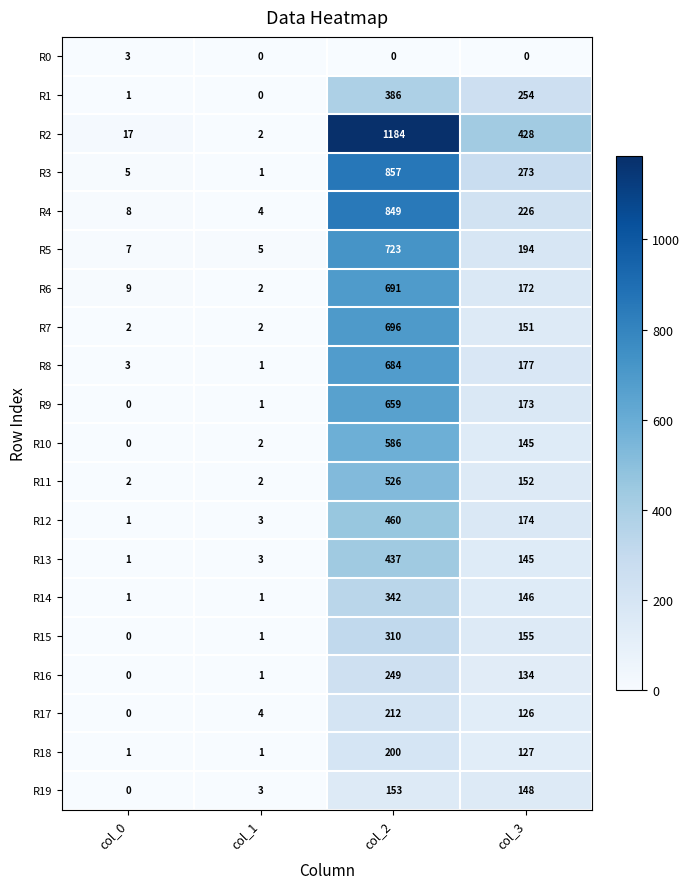

Count the R11 values in the range 2 to 526.

4